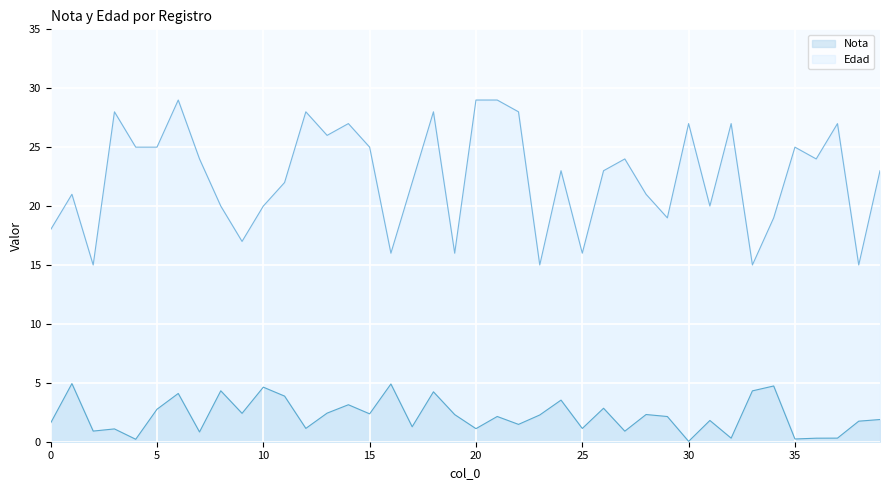

What is the difference between the Nota values at 31 and 20?

0.7